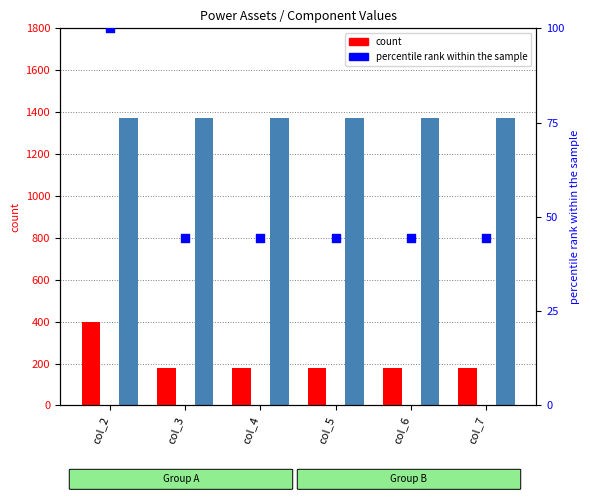

At which category is the sum across all series the highest?

col_2